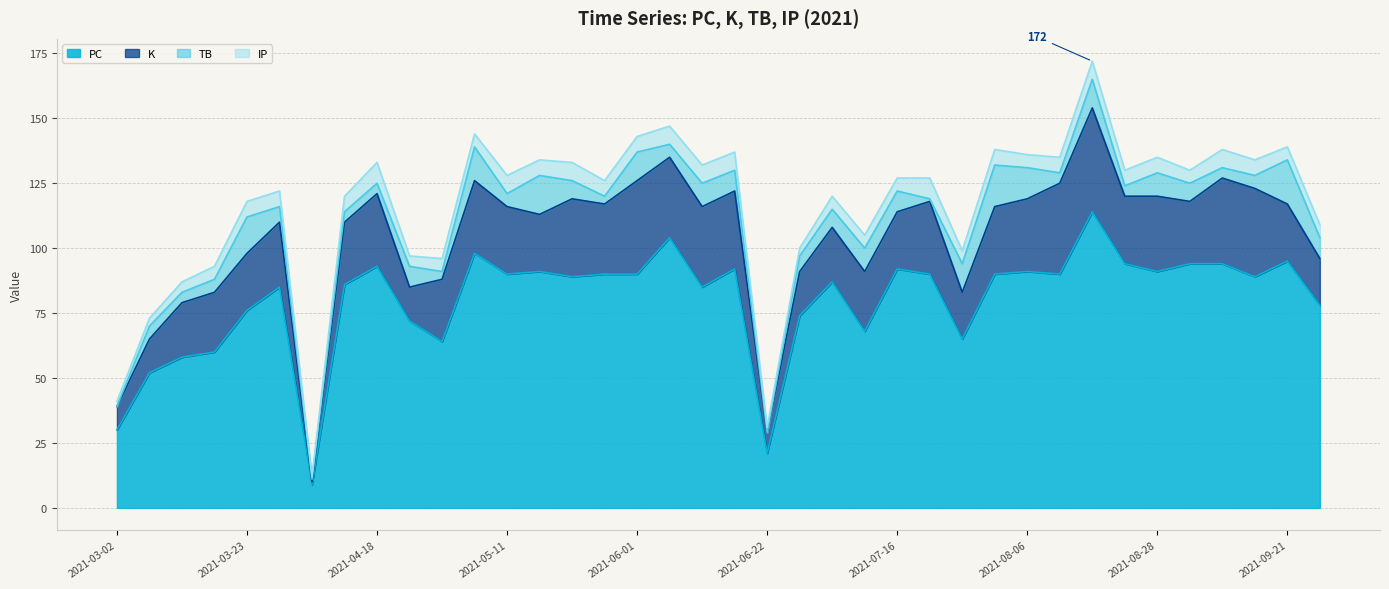

True or false: K and PC cross at least once.

False